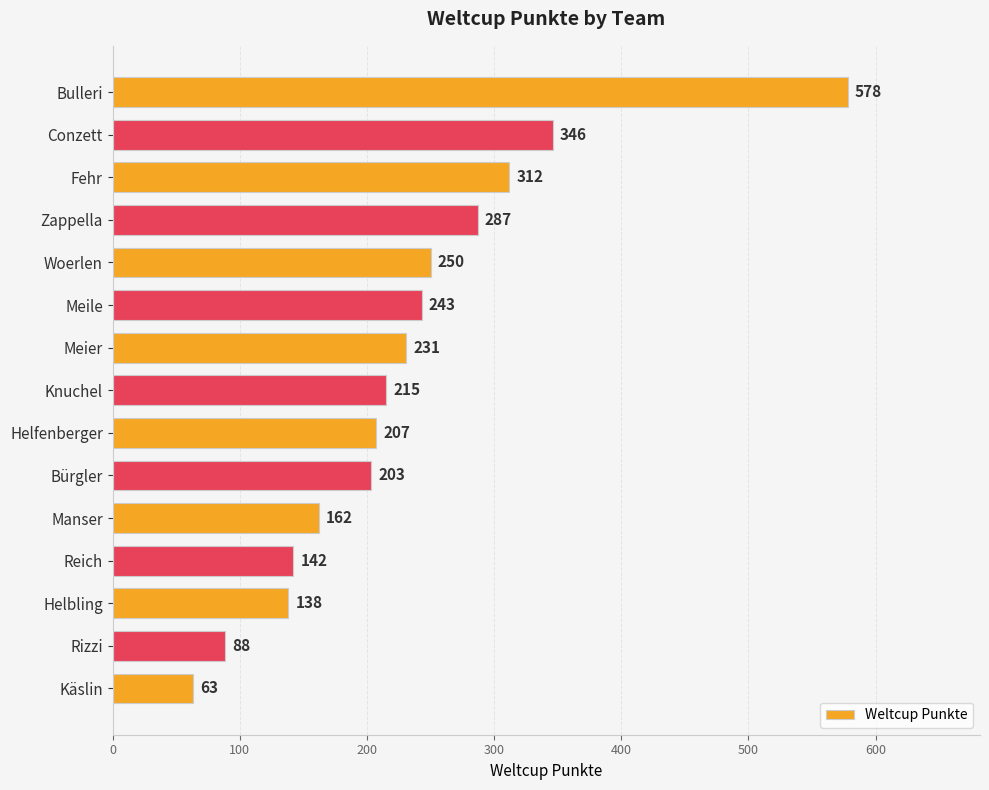

What position from the top is Knuchel?

8